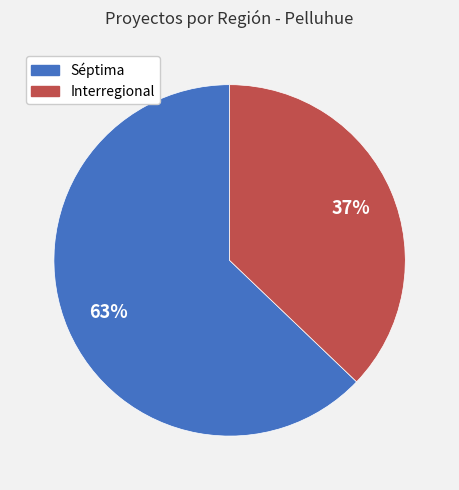

What percentage is the Interregional slice, to the nearest percent?

37%